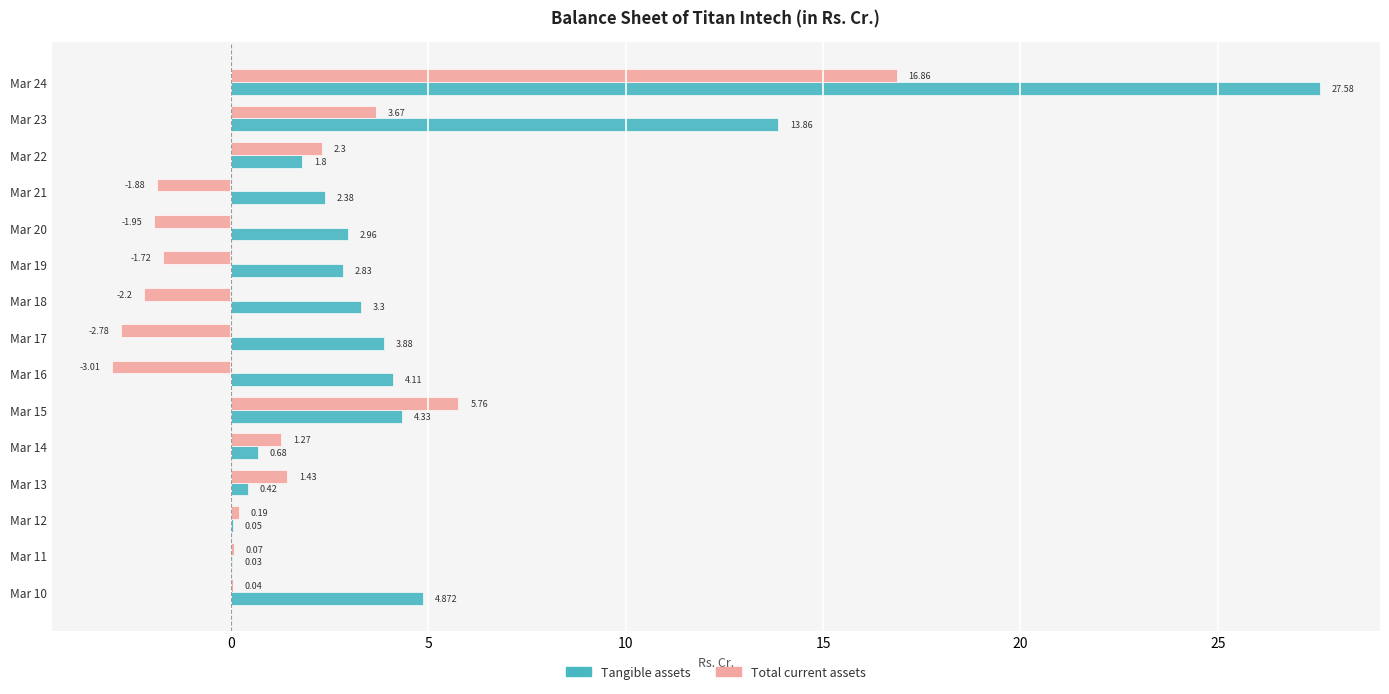

Which series changed the most between Mar 17 and Mar 24?

Tangible assets